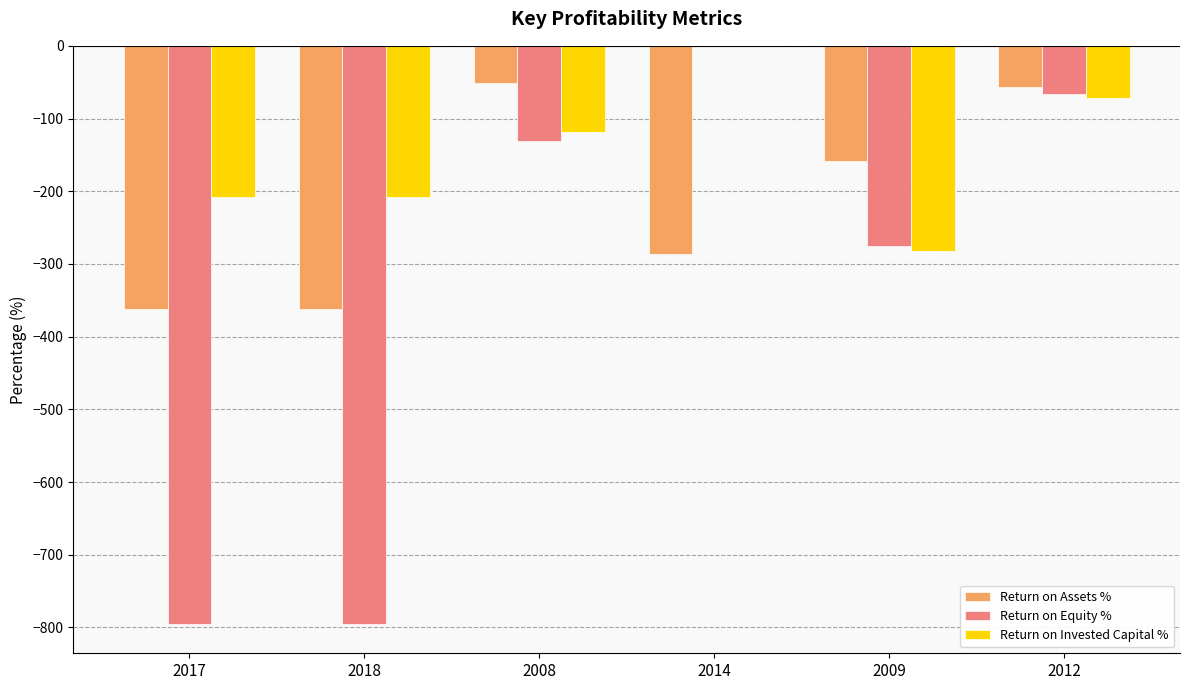

What is the difference between the Return on Invested Capital % values at 2018 and 2014?

208.5